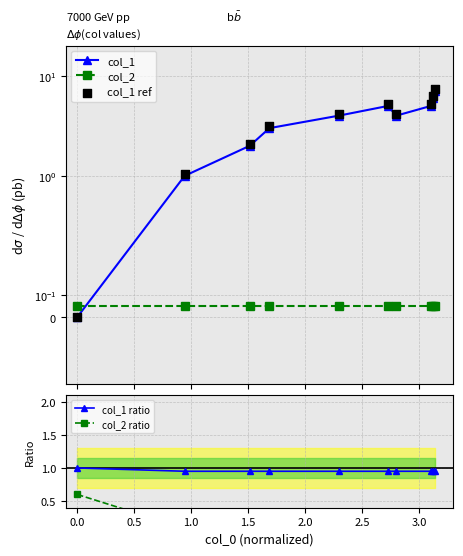

What are all the series names shown in the legend?

col_1, col_2, col_1 ref, col_1 ratio, col_2 ratio